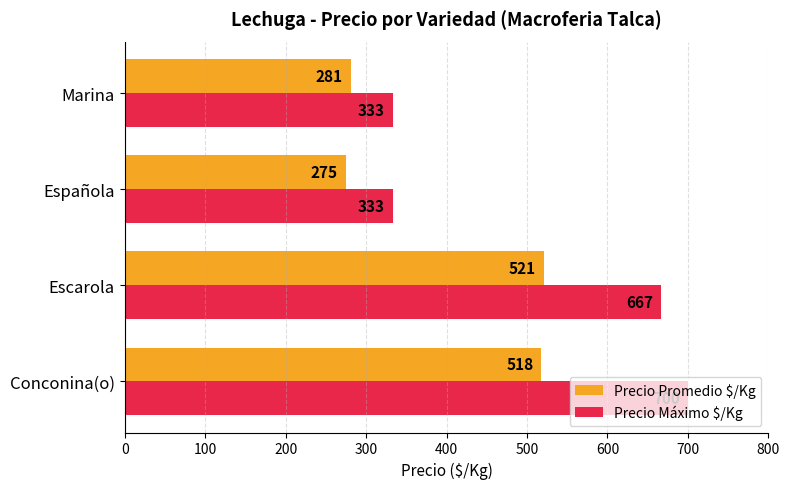

Which category has the lowest value in the Precio Promedio $/Kg series?

Española